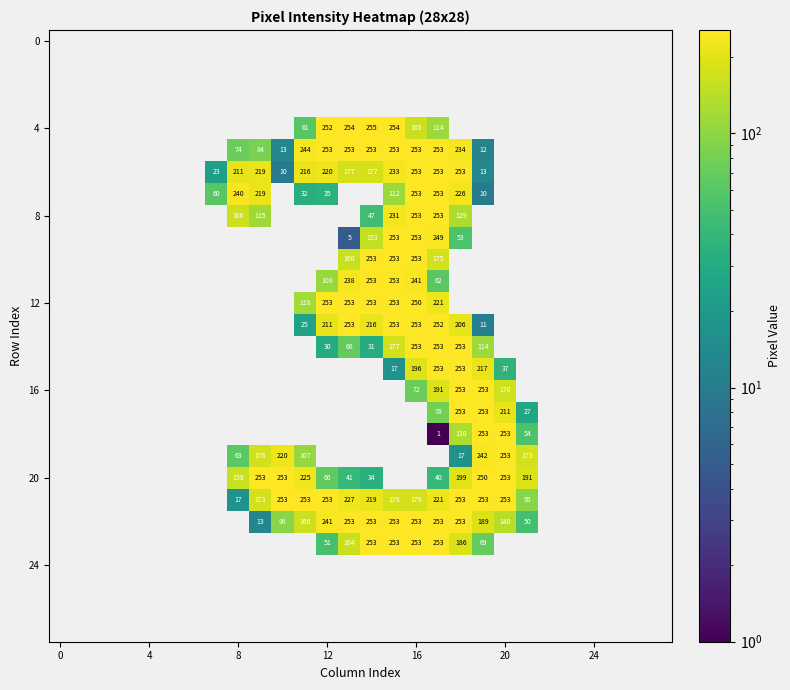

At which category does the chart reach its peak across all series?

14